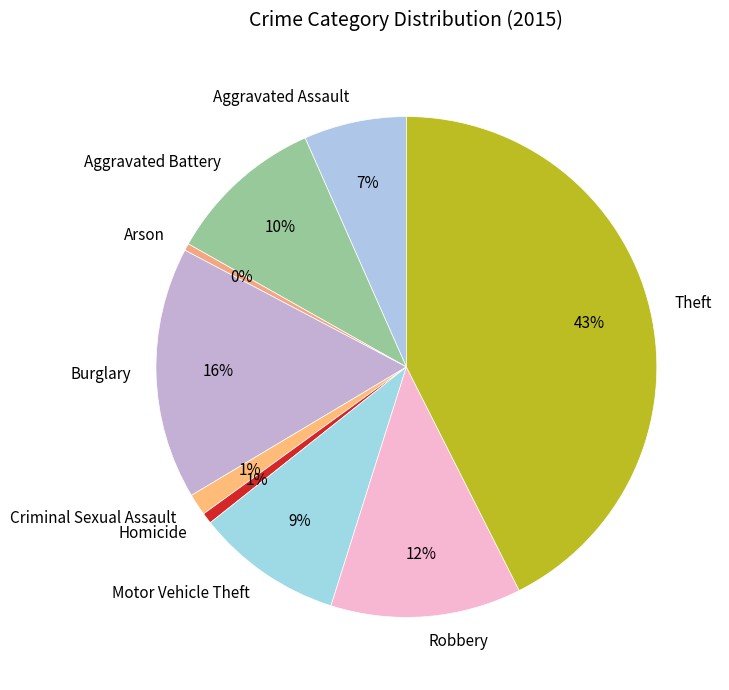

Which has a higher value, Aggravated Battery or Aggravated Assault?

Aggravated Battery